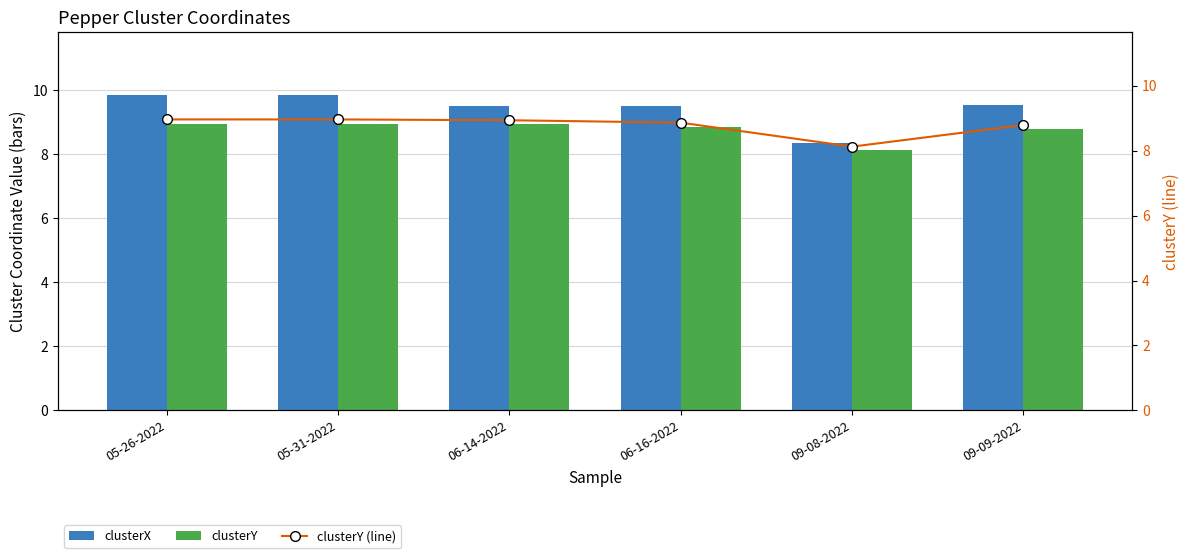

At which category is the sum across all series the highest?

05-26-2022